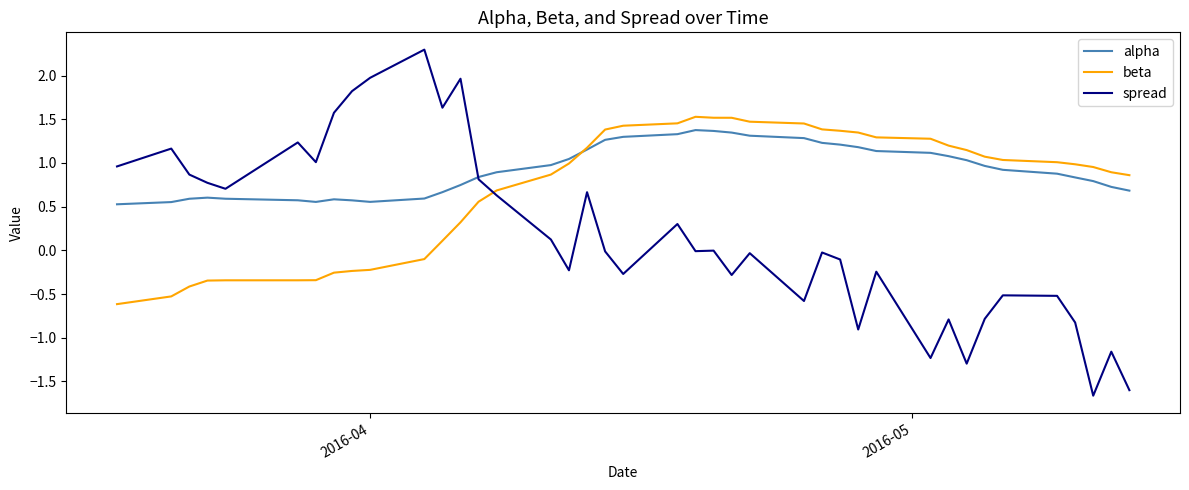

Rank the series by their average value, from lowest to highest.

spread, beta, alpha